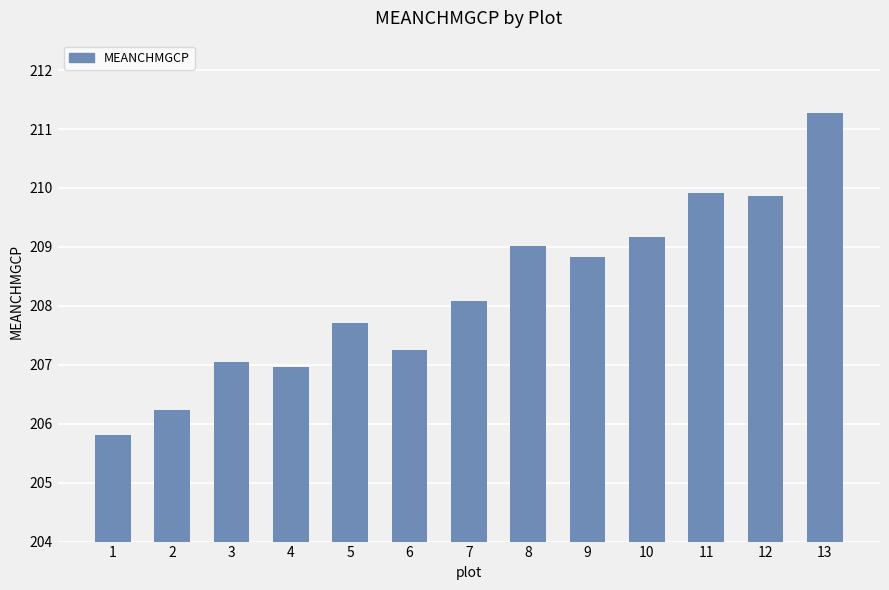

What is the sum of the values at 9 and 10?

418.0